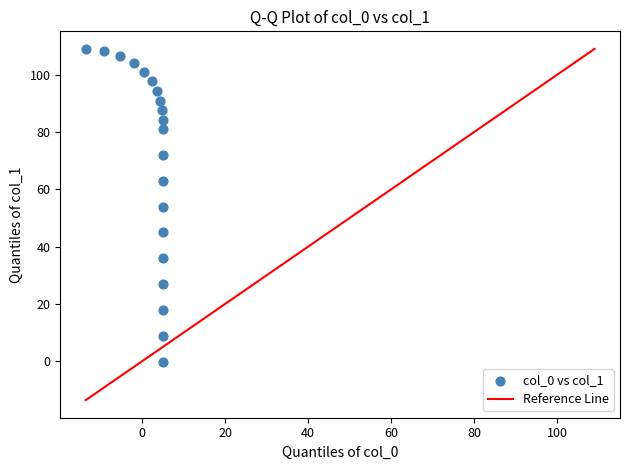

What is the range of X values (max minus min)?

18.6